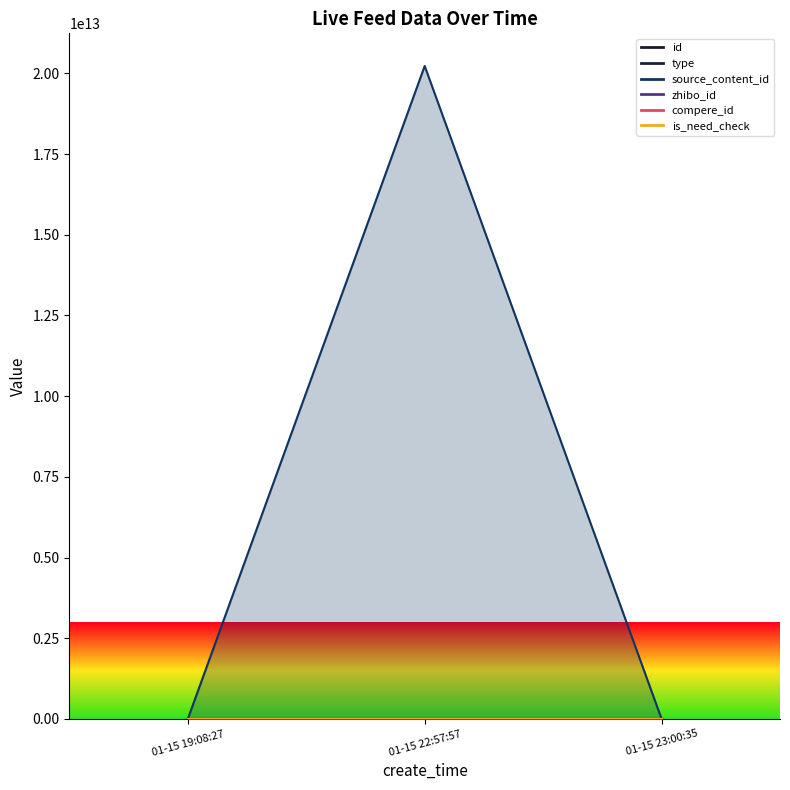

Does the chart have visible grid lines?

No